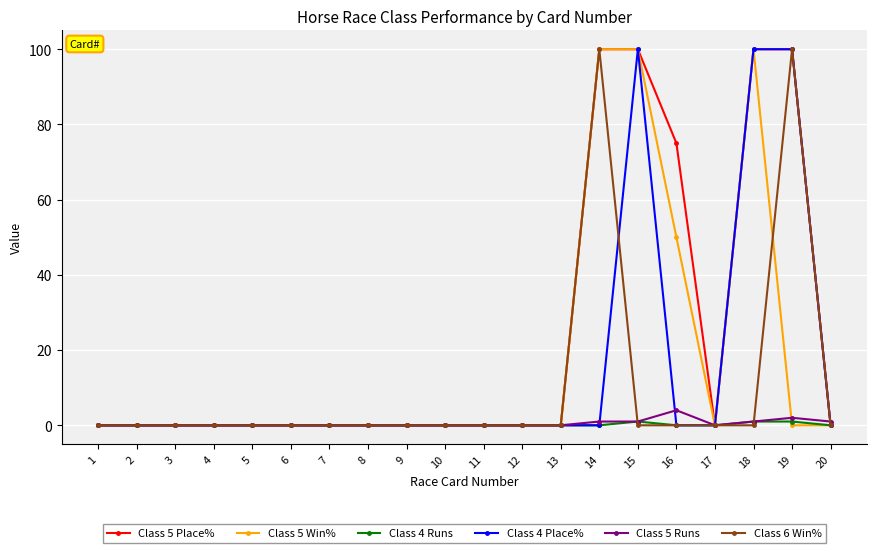

What is the approximate value of Class 5 Place% at 18?

100